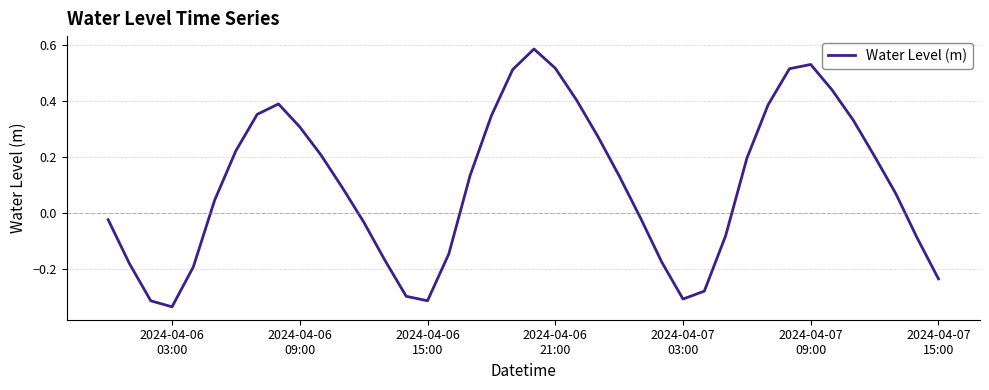

What is the value of the 18th point from the left?

0.1